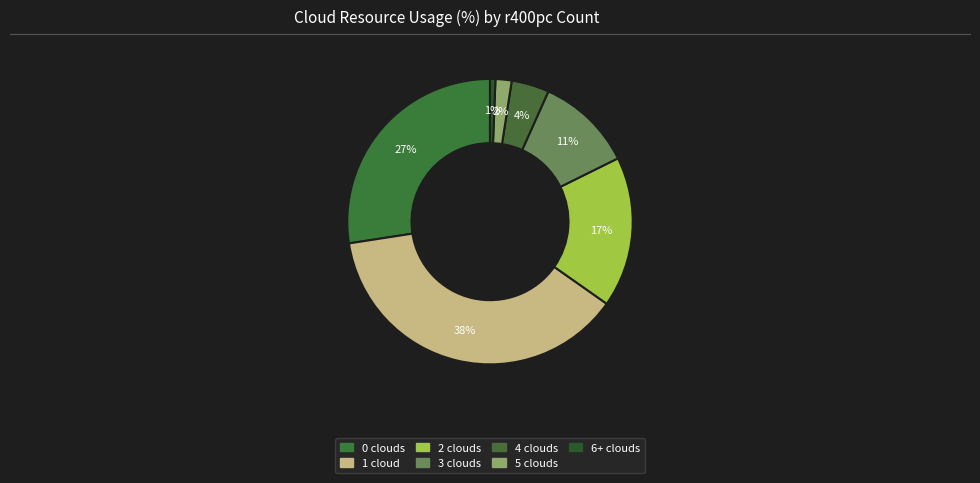

How many segments does this pie chart have?

7